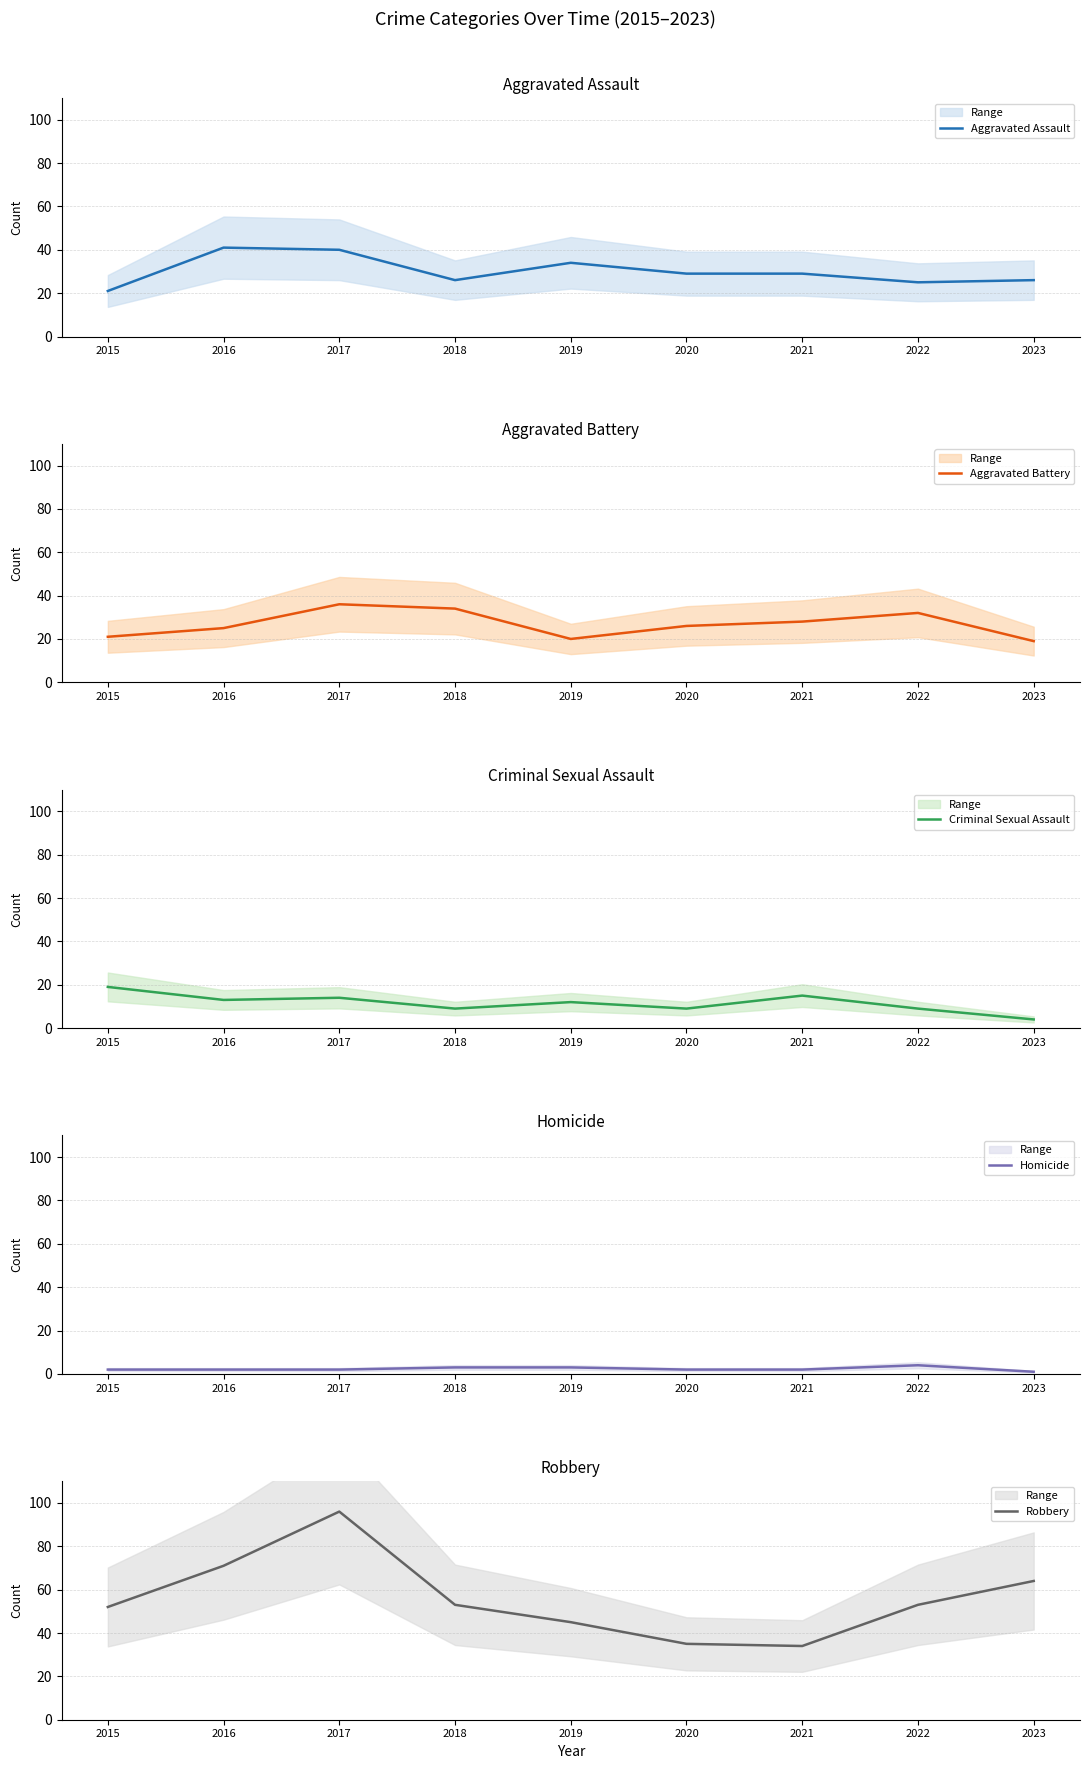

How many lines are shown in the chart?

5